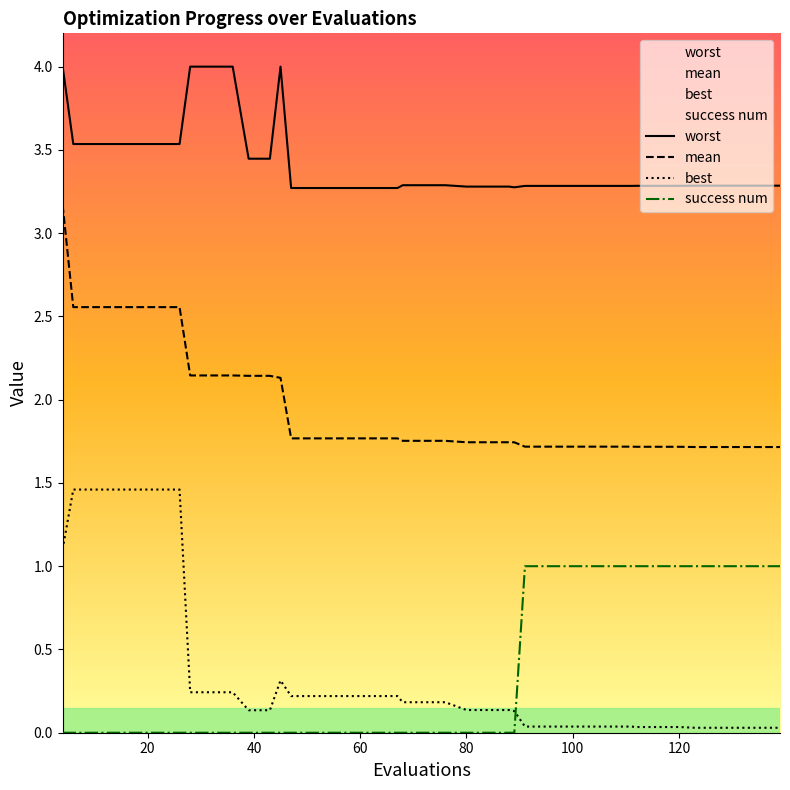

Which series has the largest total across all categories?

worst